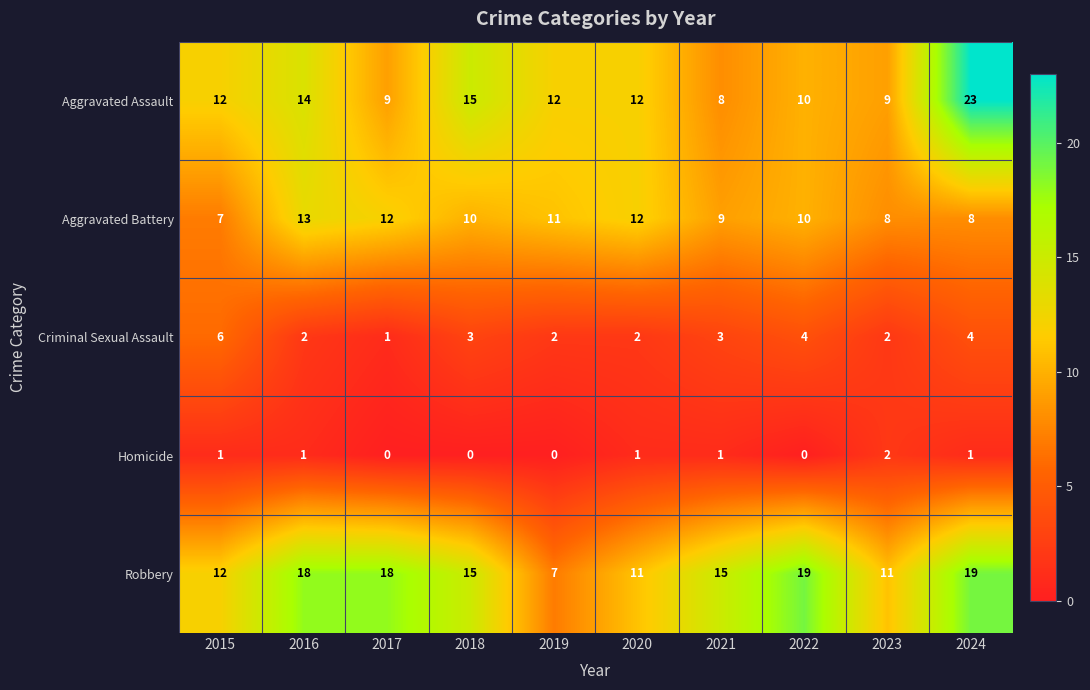

What is the lowest value of the Robbery series?

7